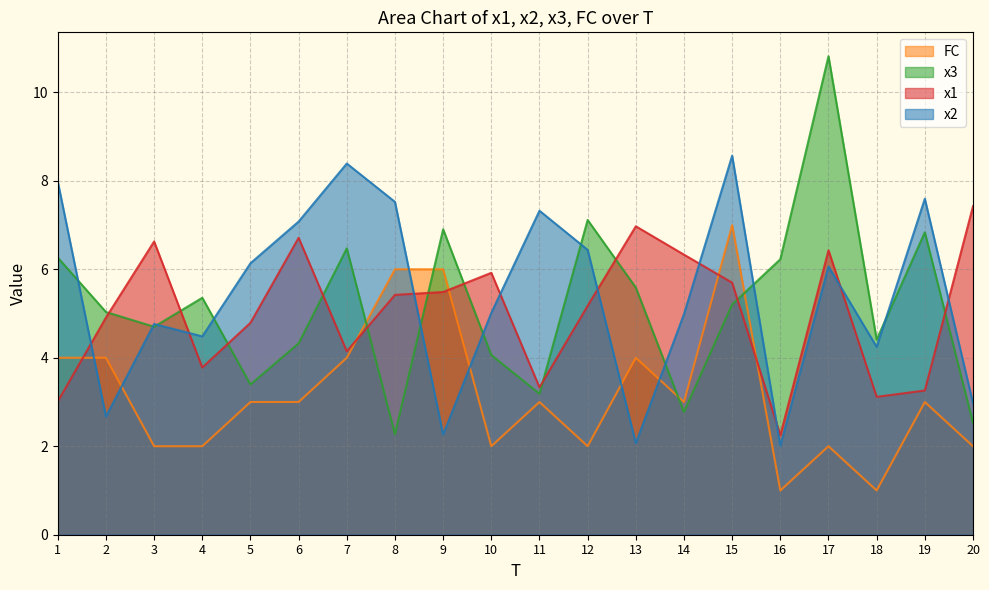

What is the difference between the x2 values at 12 and 17?

0.4